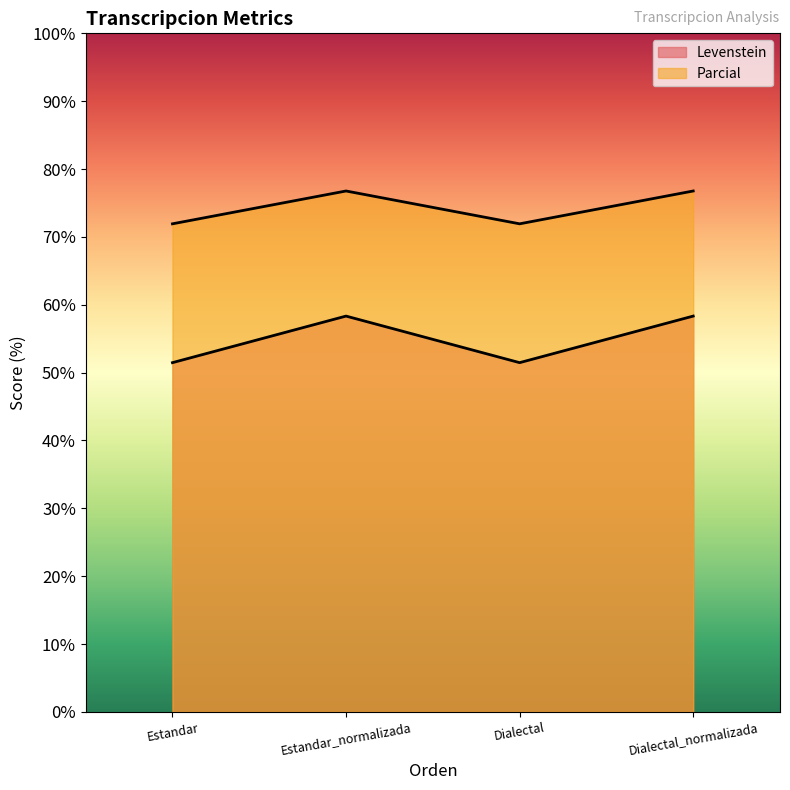

What position from the left is Estandar?

1